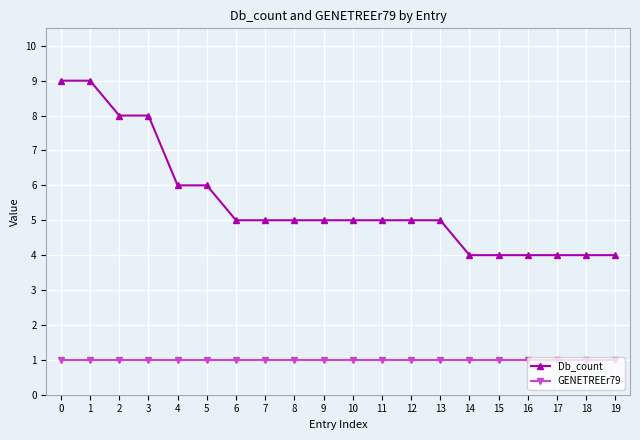

The Db_count series shows 1 at 12. True or false?

False